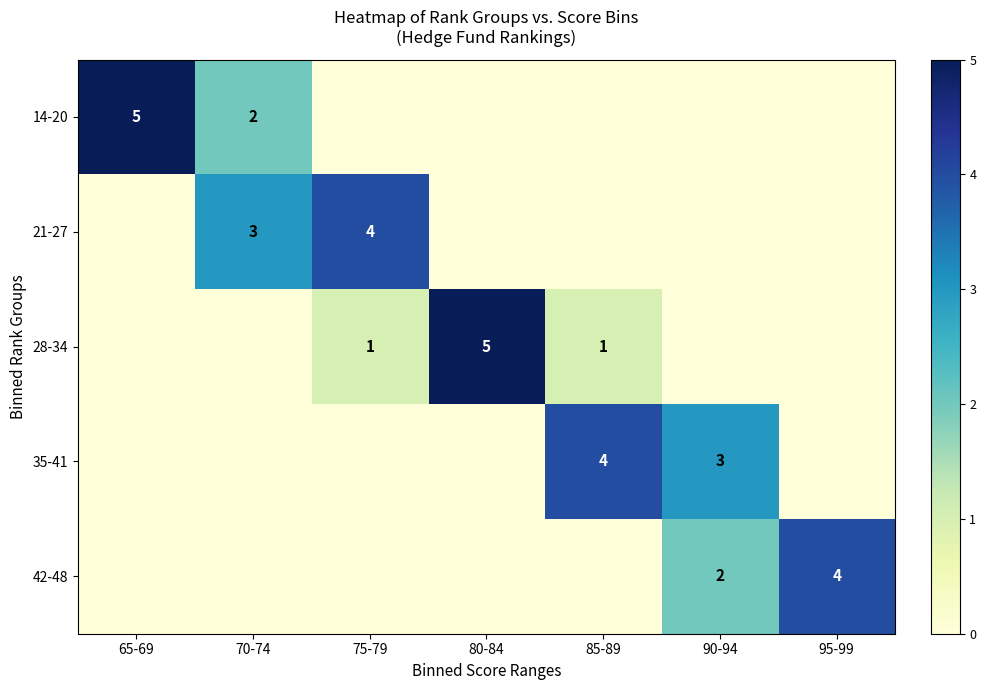

The value of 28-34 at 75-79 is 2. True or false?

False